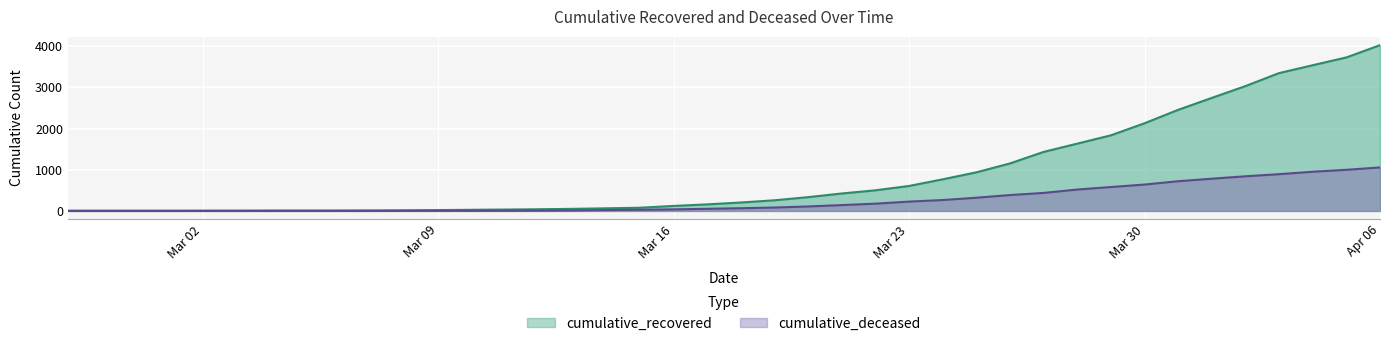

The cumulative_deceased series shows 392 at Mar 23. True or false?

False